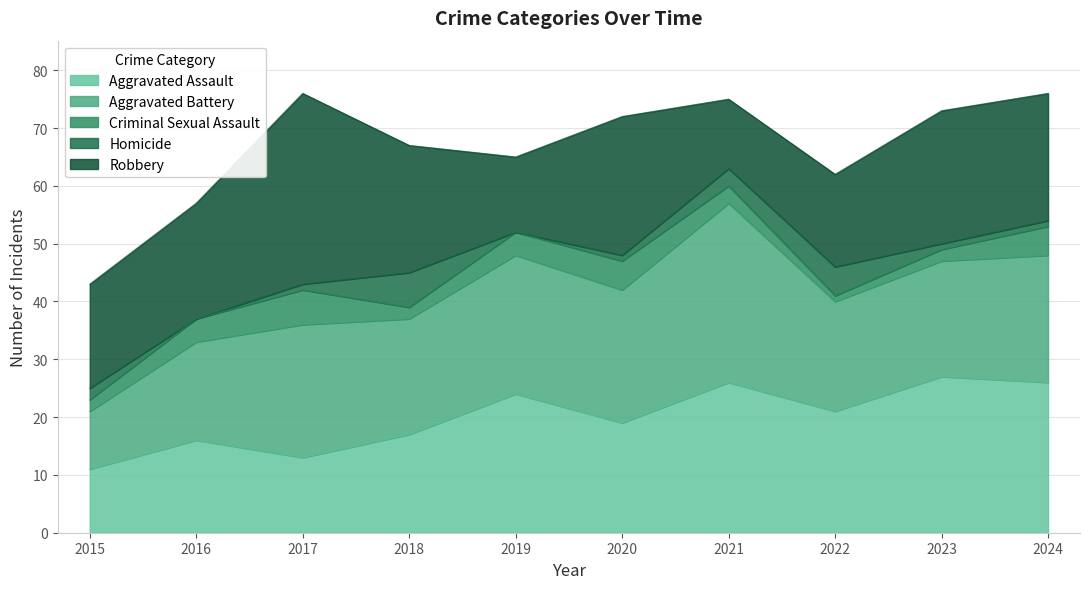

How many data points in Robbery are above 22?

3